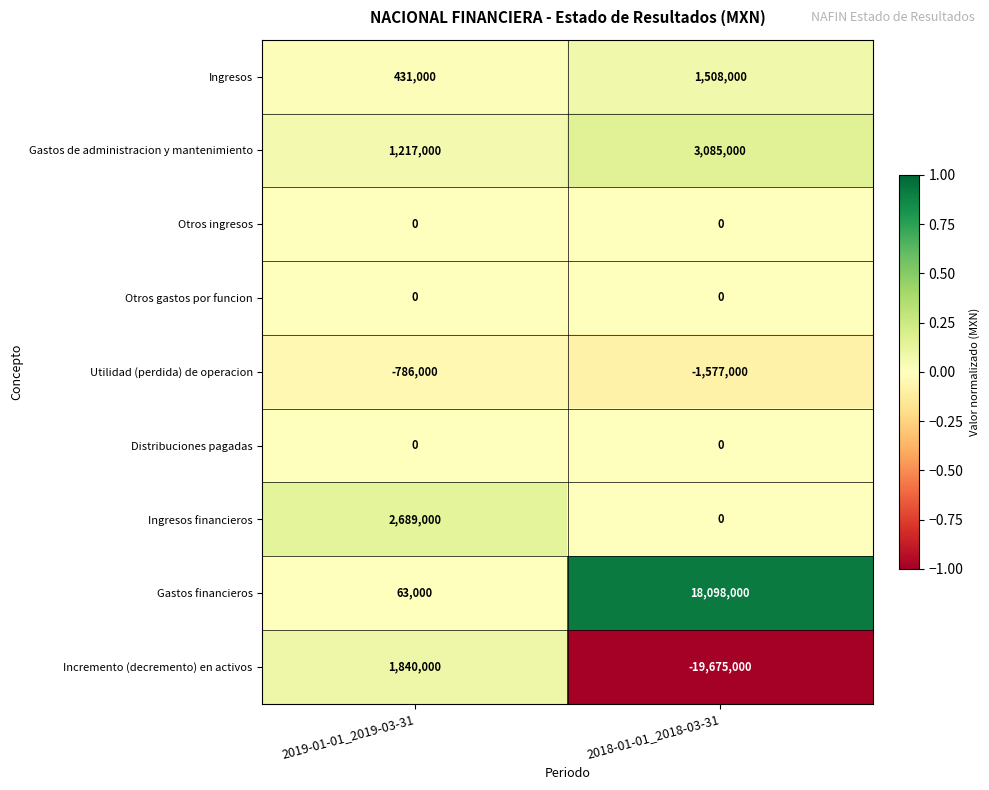

What is the average value of the Incremento (decremento) en activos series?

-8917500